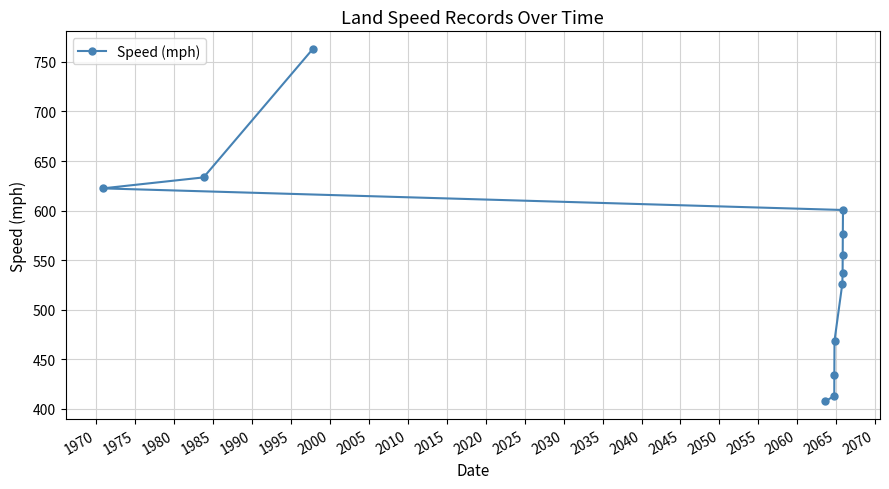

Does the chart display data point markers on the line(s)?

Yes